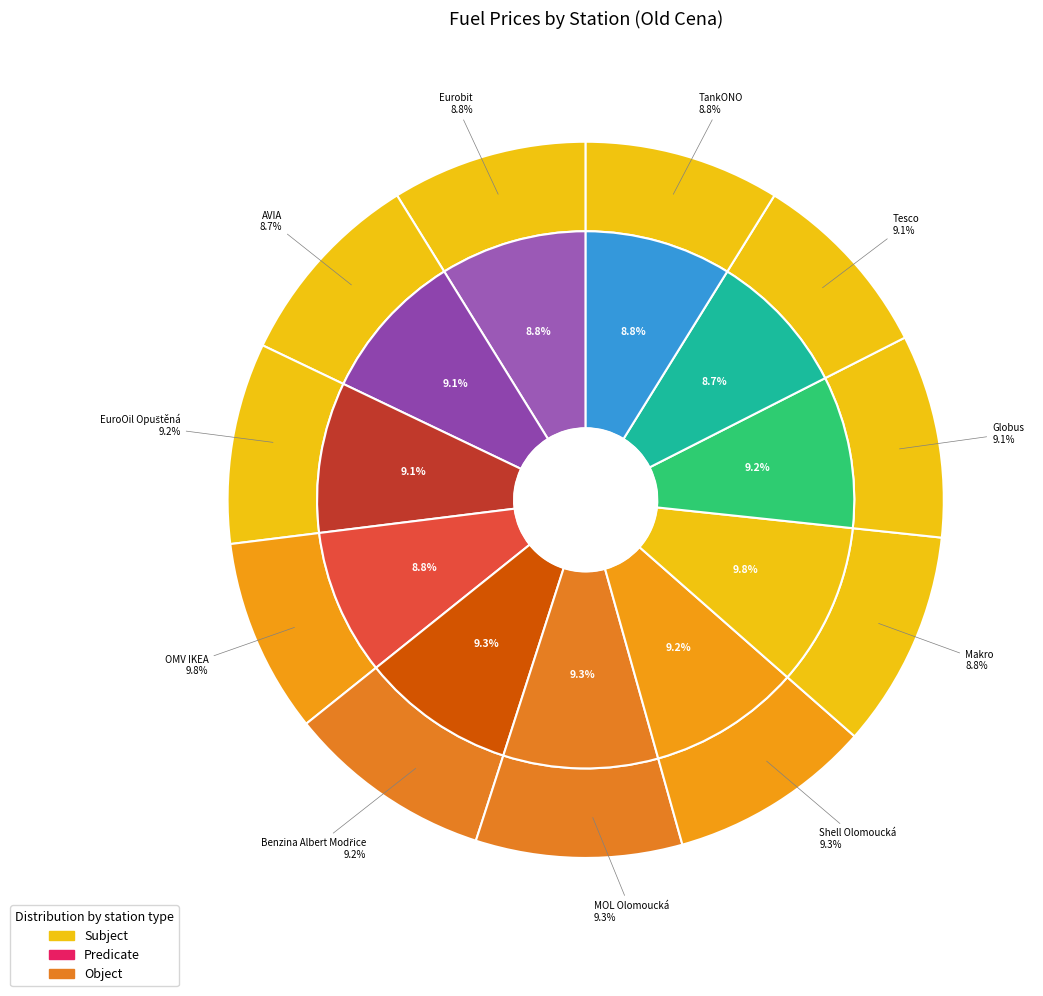

To the nearest percent, what is the difference between the OMV IKEA and TankONO slice percentages?

1%